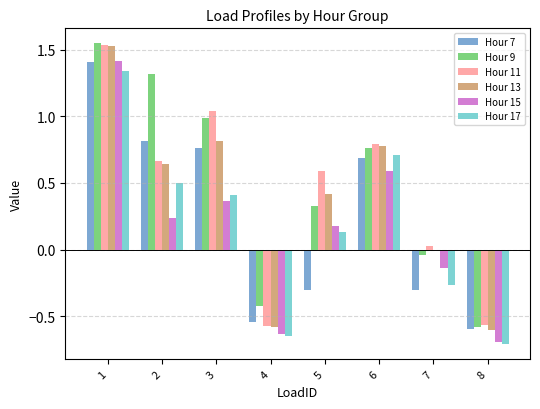

True or false: Hour 11 has a value of -0.4 at 8.

False